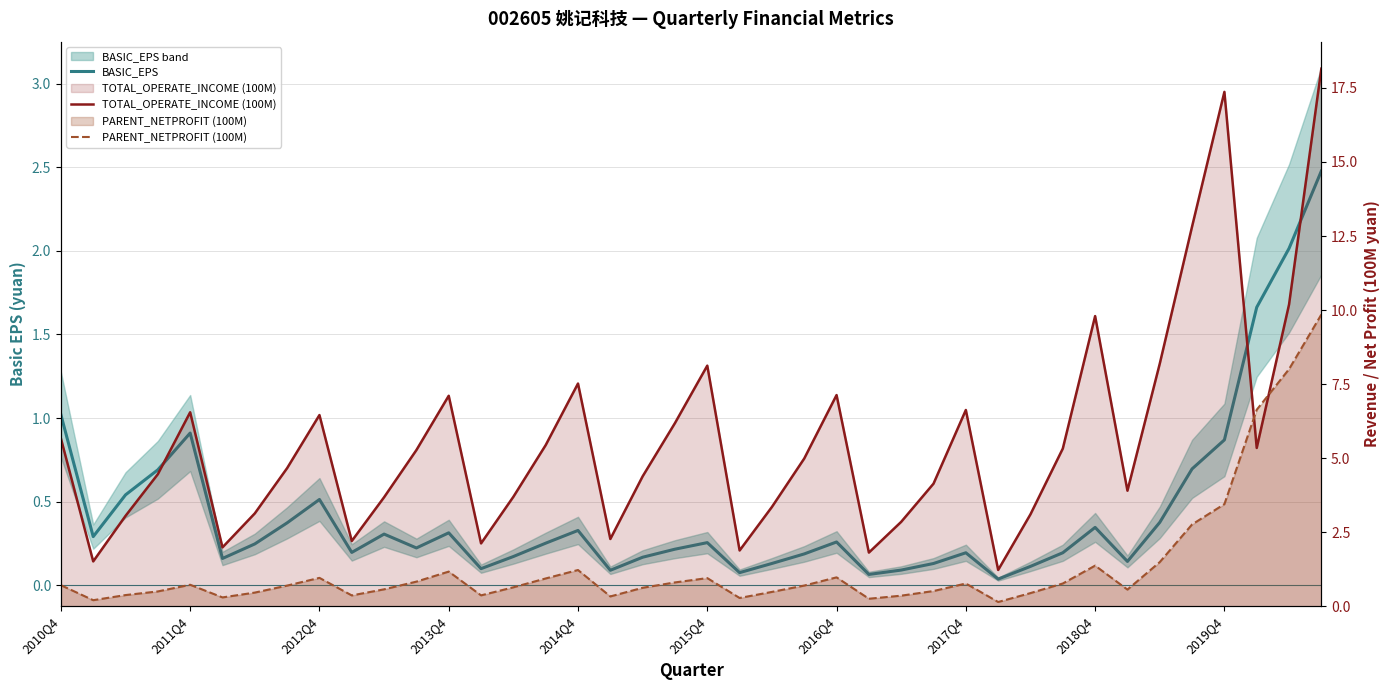

Rank the series by their average value, from lowest to highest.

BASIC_EPS, PARENT_NETPROFIT (100M), TOTAL_OPERATE_INCOME (100M)